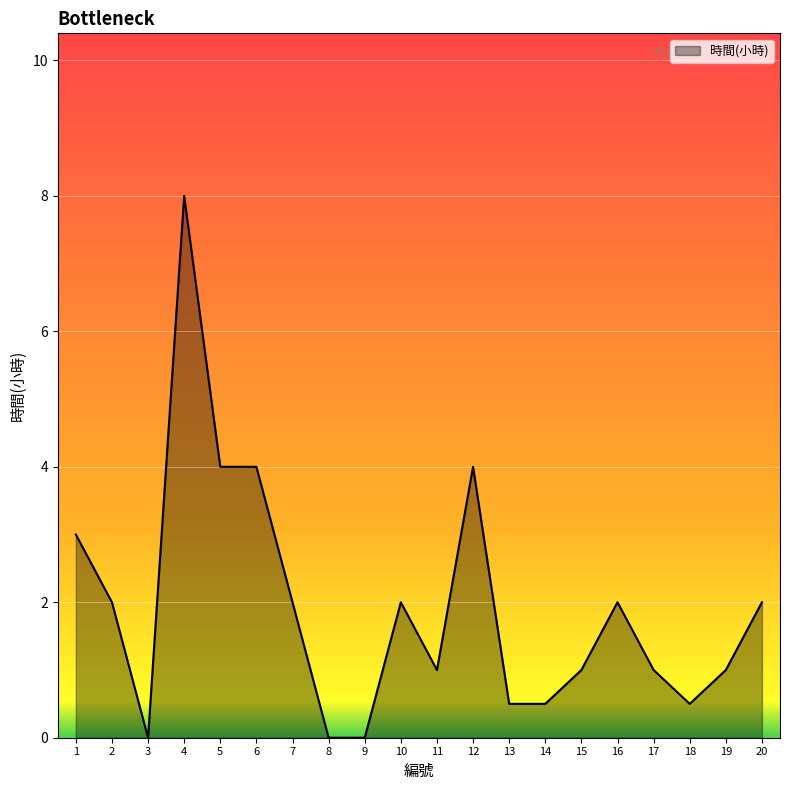

At which category does the data reach its first local peak?

4